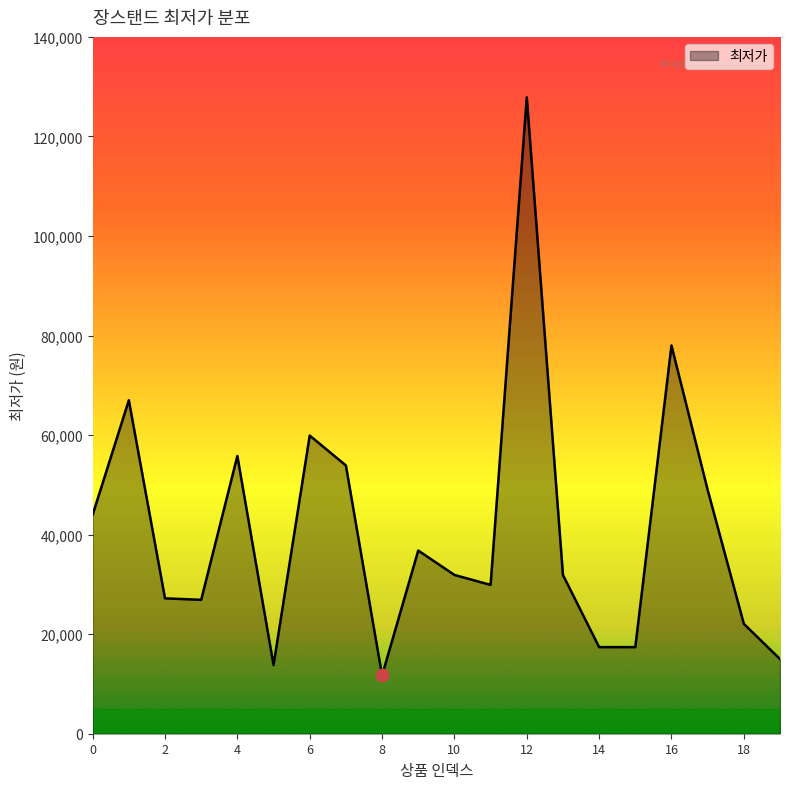

What is the difference between the maximum and minimum values?

116160